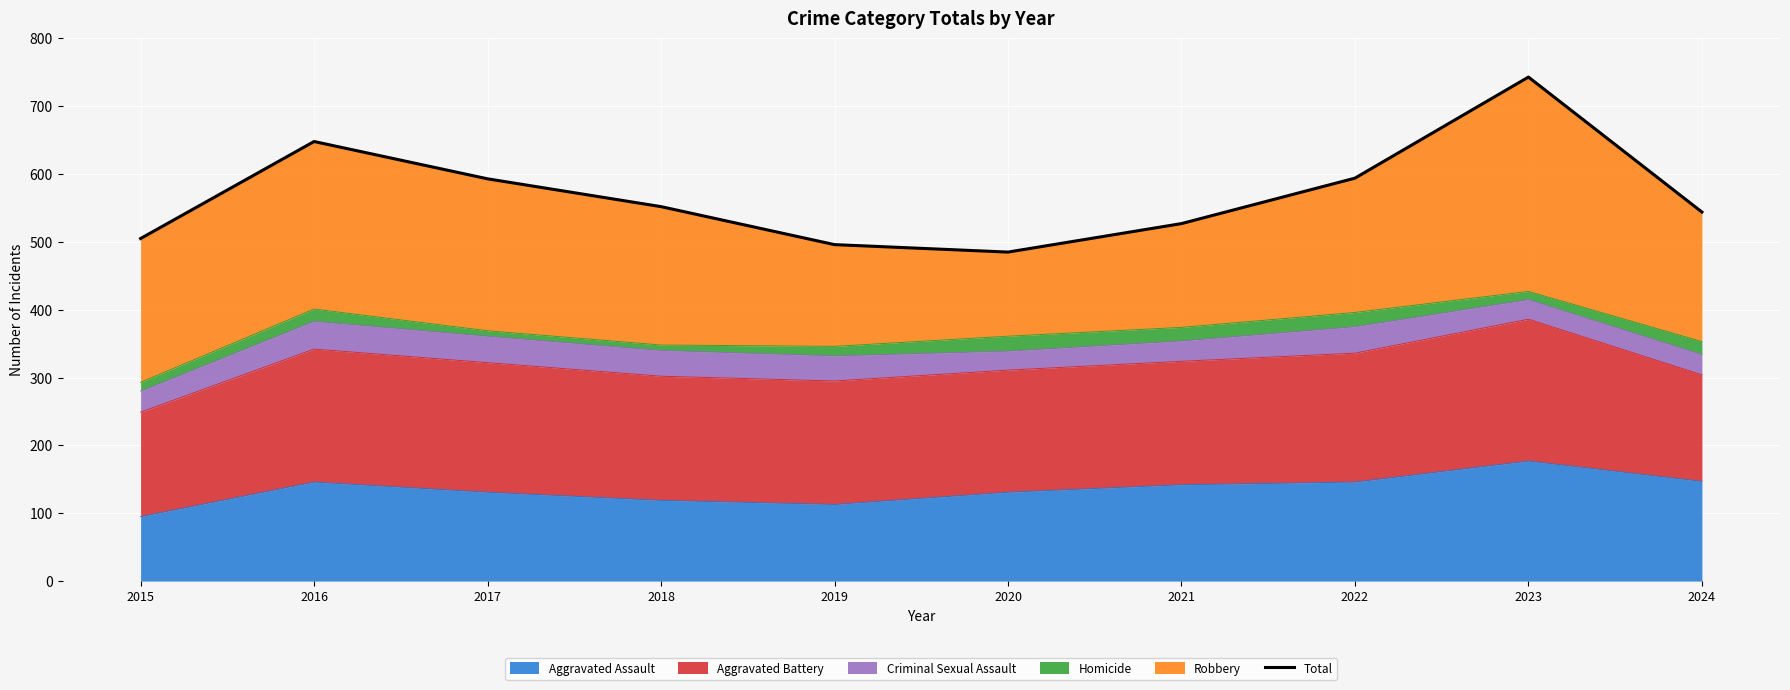

What is the sum of the values at 2023 and 2017?

1336